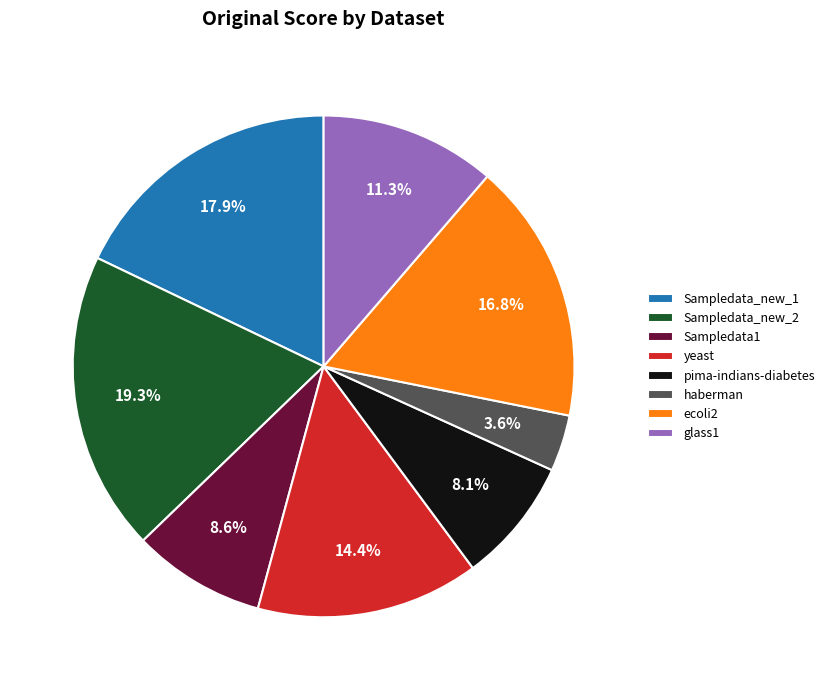

How many slices are in this pie chart?

8